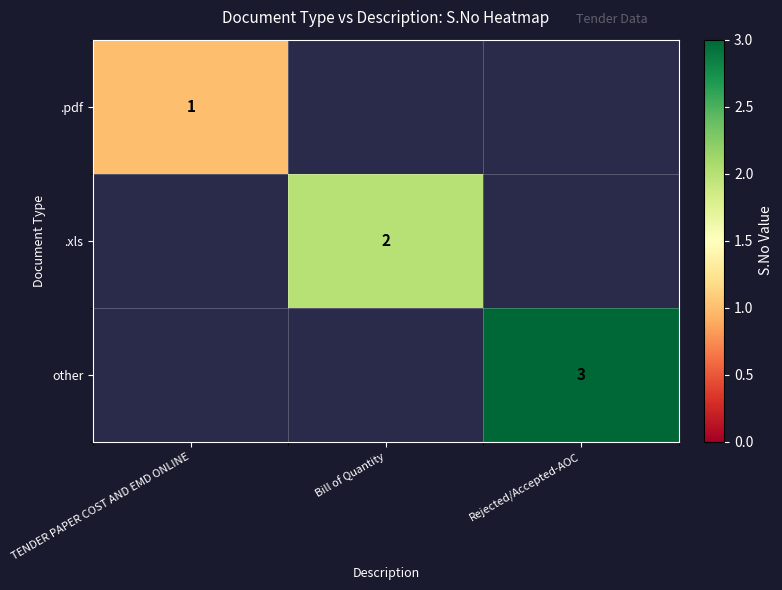

At how many categories does at least one series exceed 1?

2